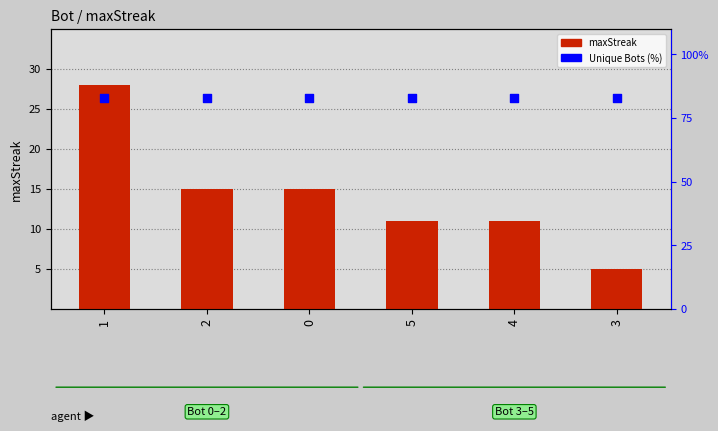

What is the total value across all series at 2?

98